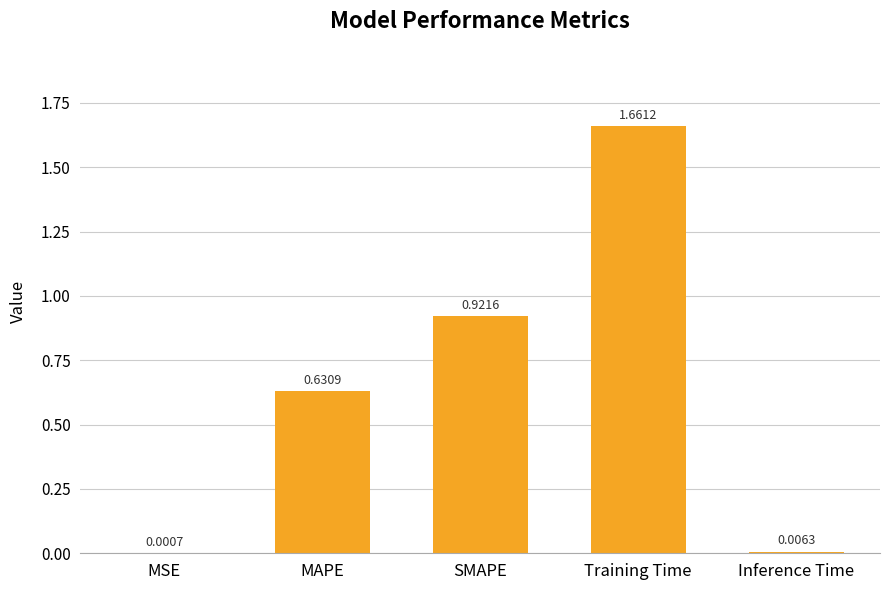

What is the change in value from MAPE to SMAPE?

+0.3